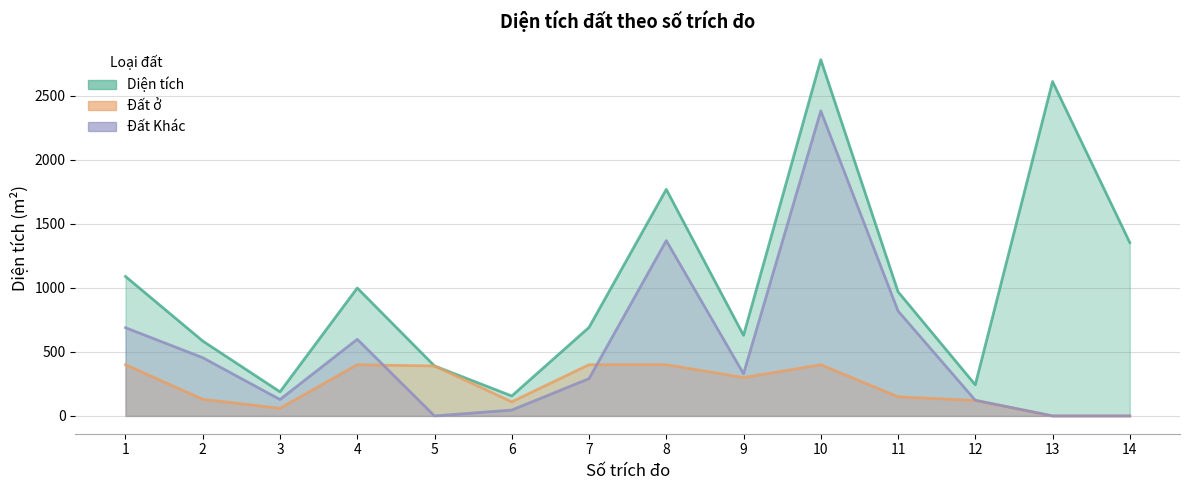

True or false: Đất ở and Diện tích intersect in this chart.

False